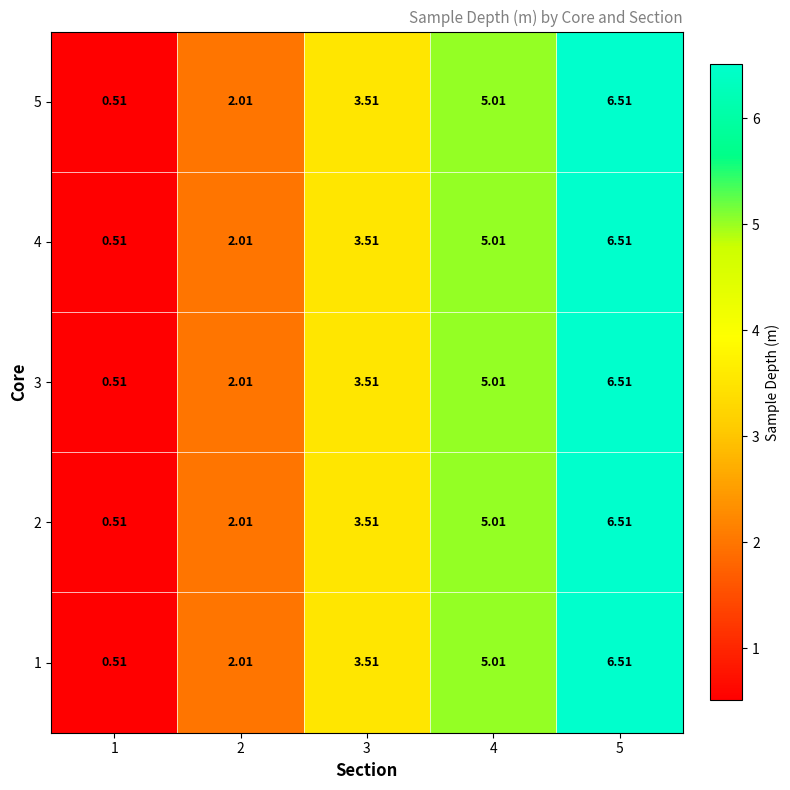

Is the value of 3 at 5 greater than the value of 5 at 3?

Yes